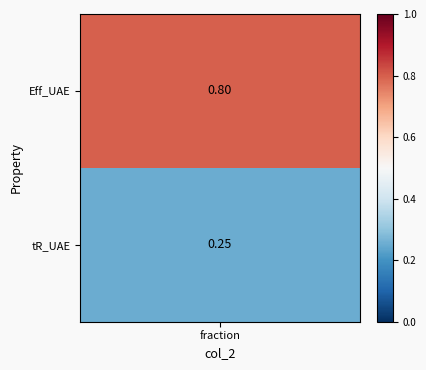

What is the sum of the values at Eff_UAE and tR_UAE?

1.1